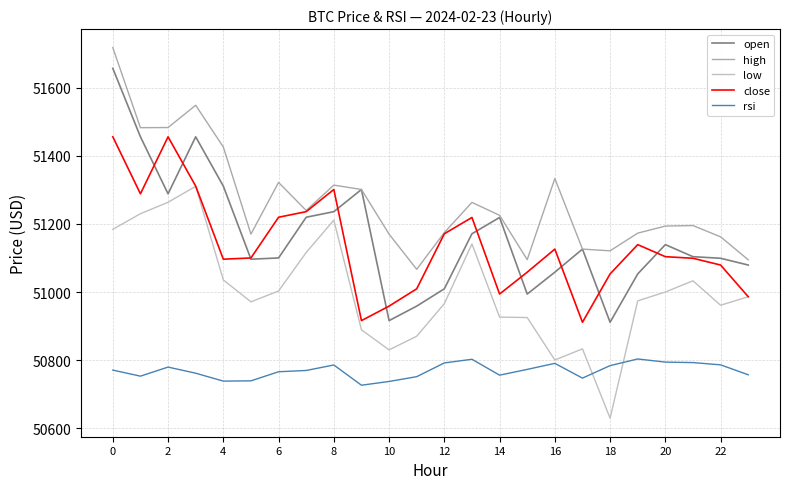

What is the average value of the close series?

51137.0